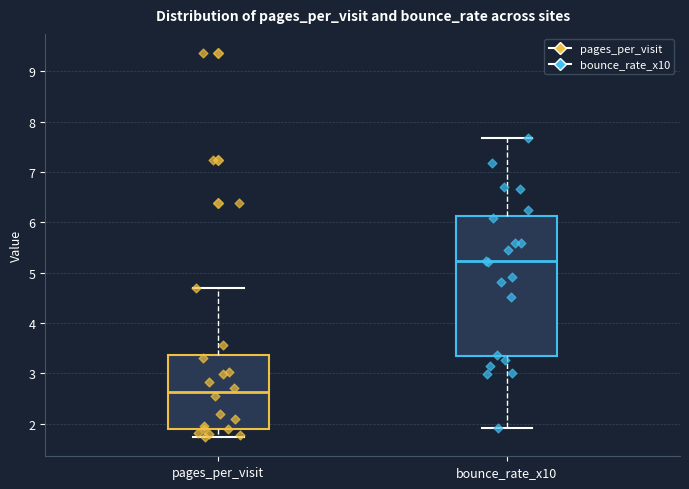

Where does the median line of the box for bounce_rate_x10 sit on the y-axis? The values are not printed on the chart, so give them approximately, as read against the axis.

5.2